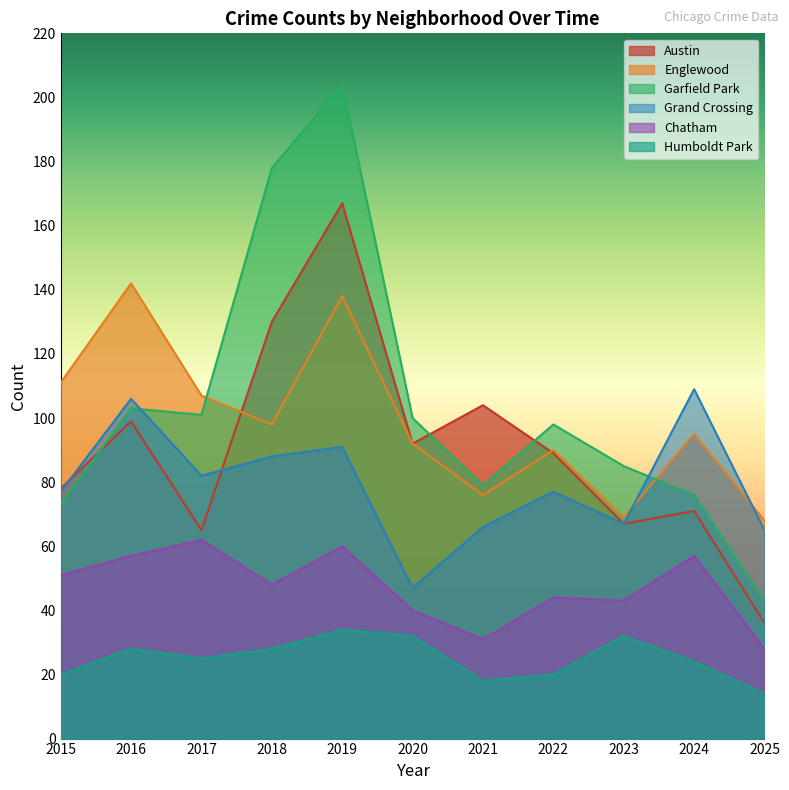

True or false: Austin has a value of 65 at 2017.

True